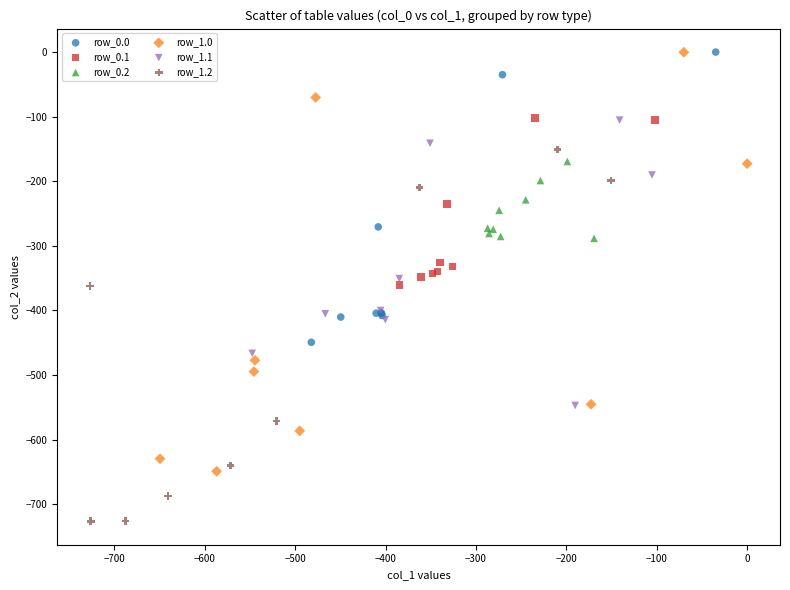

What are all the series names shown in the legend?

row_0.0, row_0.1, row_0.2, row_1.0, row_1.1, row_1.2